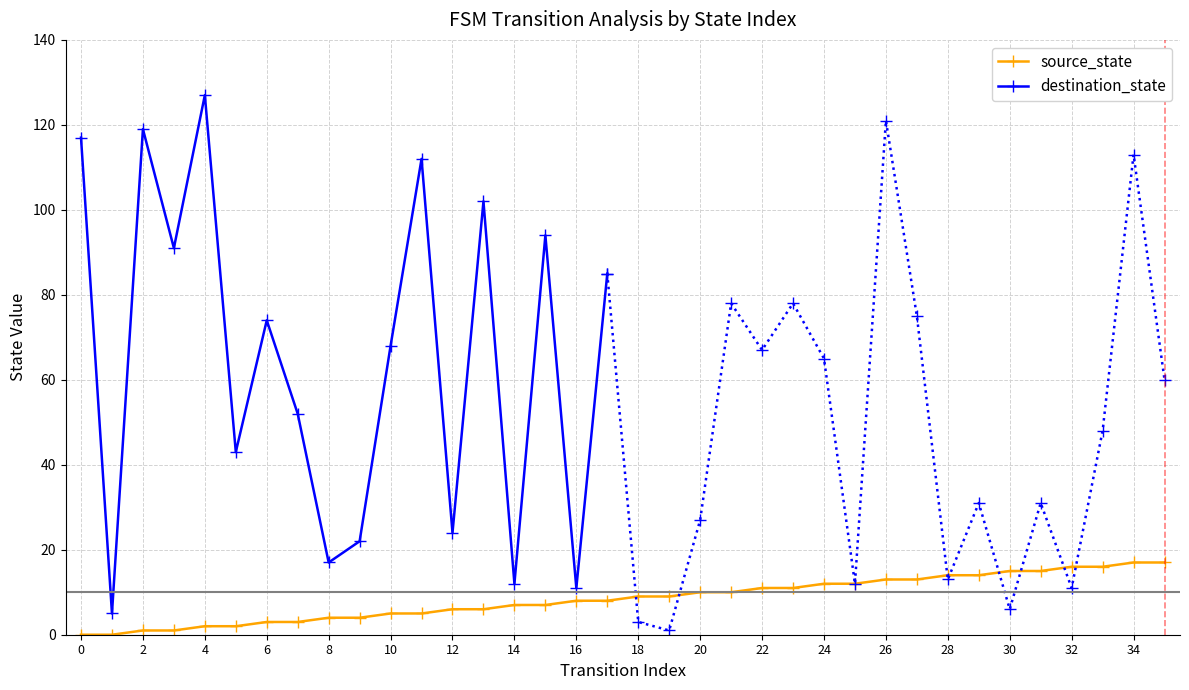

What is the change in value from 9 to 21?

+6